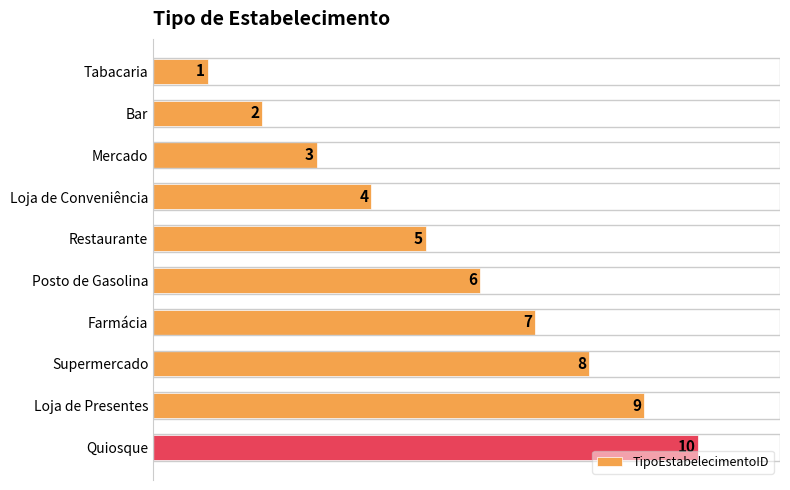

Count the number of data series in this chart.

1